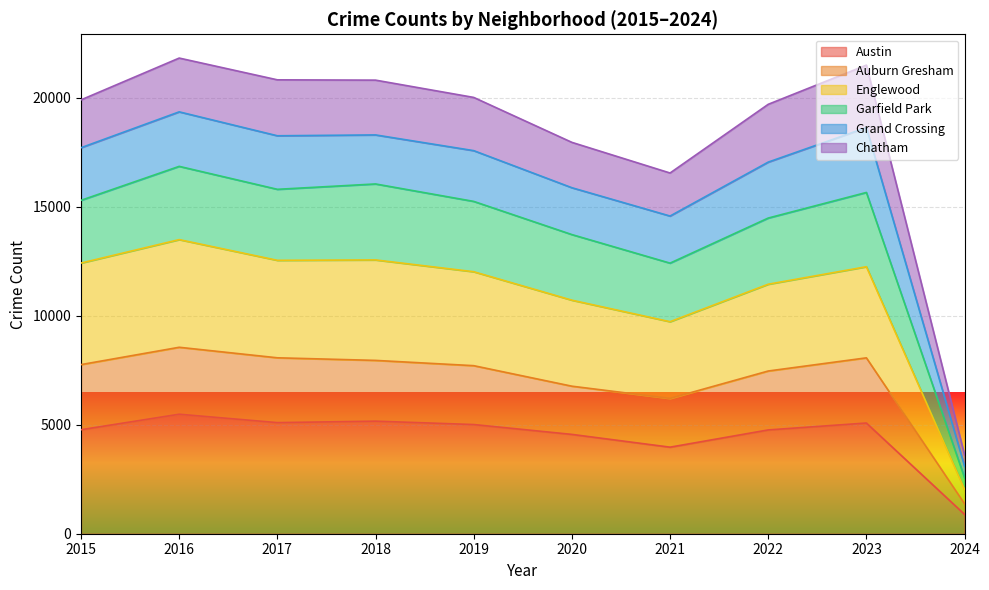

The Austin series shows 6534 at 2015. True or false?

False